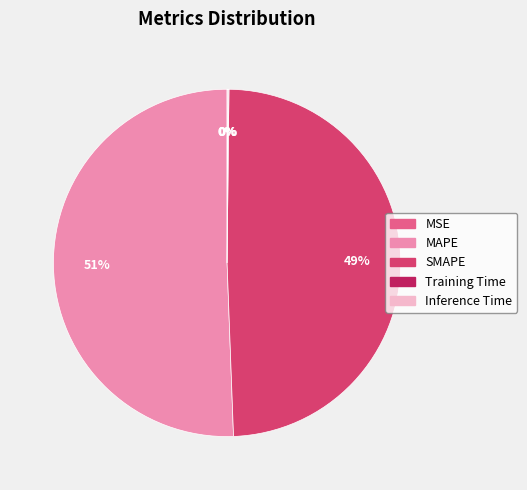

Which slice is the largest?

MAPE